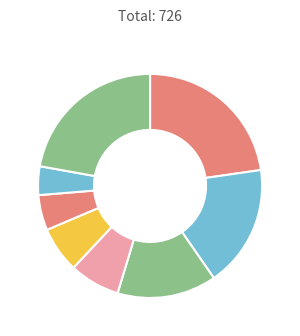

Count the number of slices in the pie.

8